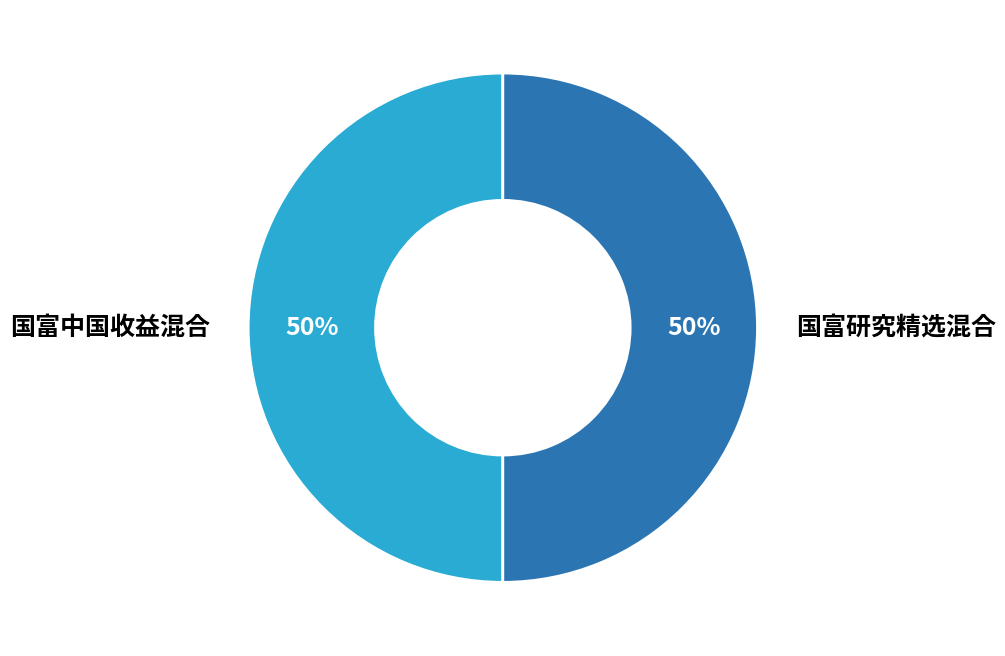

Do 国富研究精选混合 and 国富中国收益混合 together represent more than half of the pie?

Yes